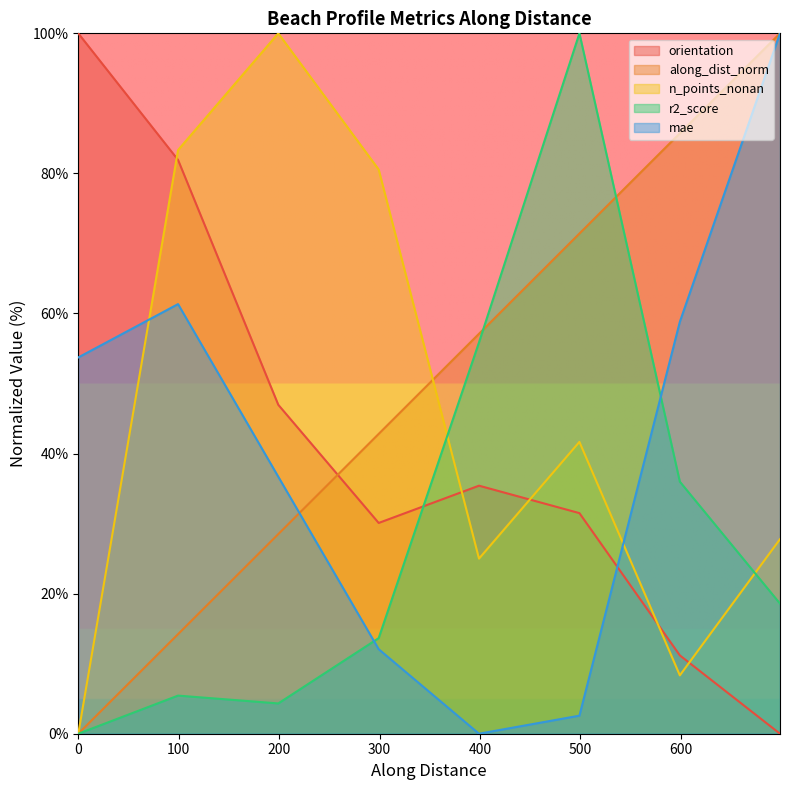

True or false: n_points_nonan and mae cross at least once.

True